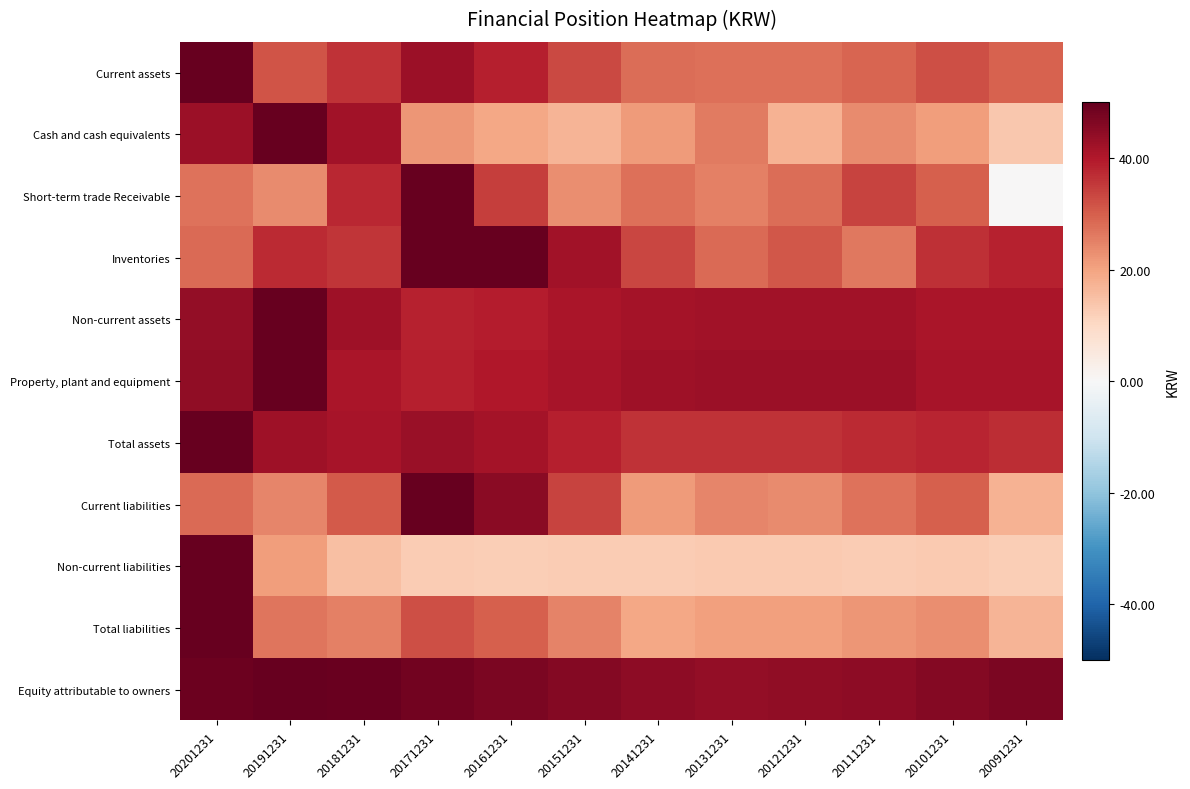

At how many categories does at least one series exceed 35?

12